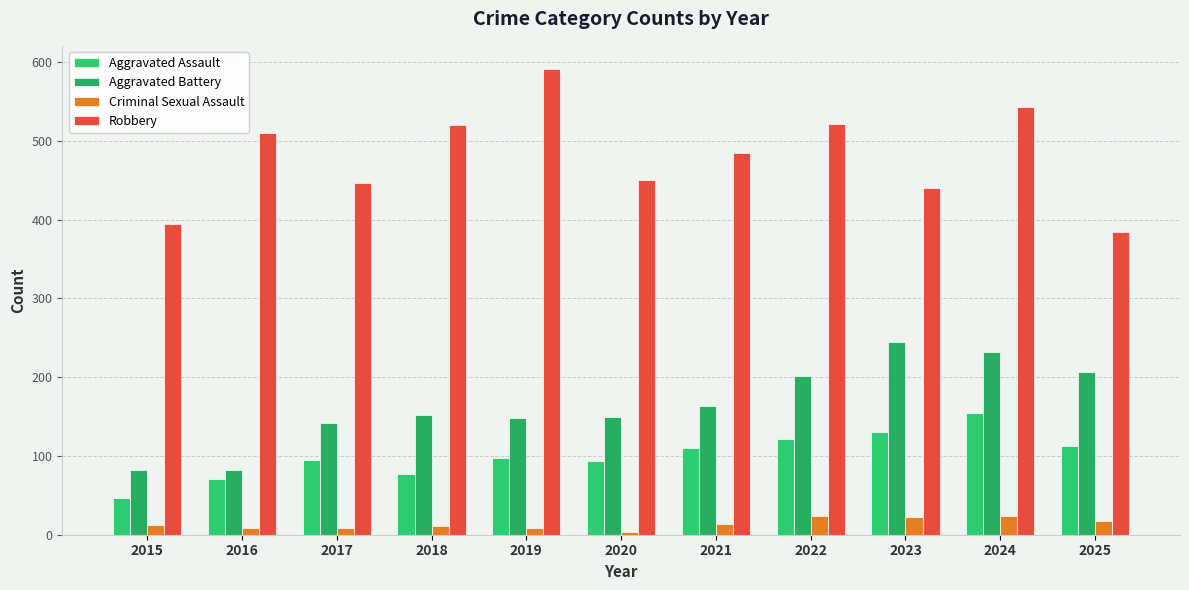

Is it true that Aggravated Assault equals 98 at 2019?

True